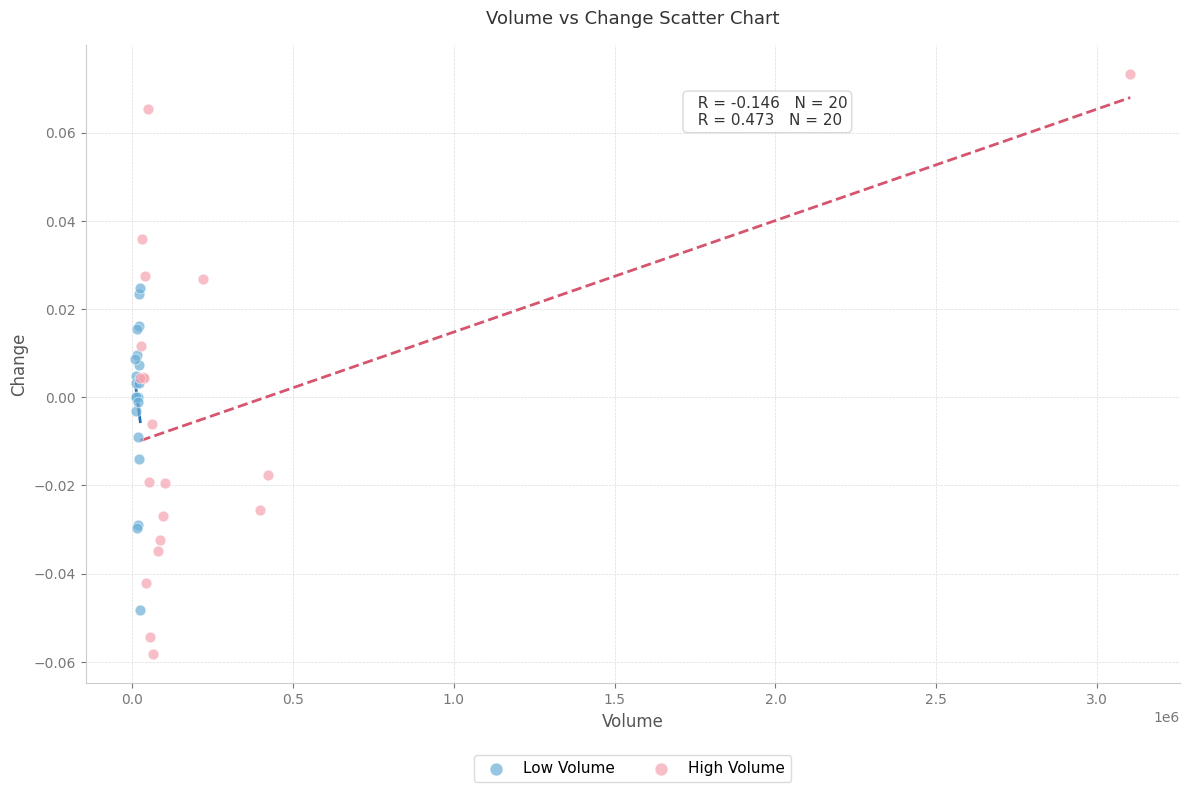

Which series reaches the maximum Y coordinate?

High Volume